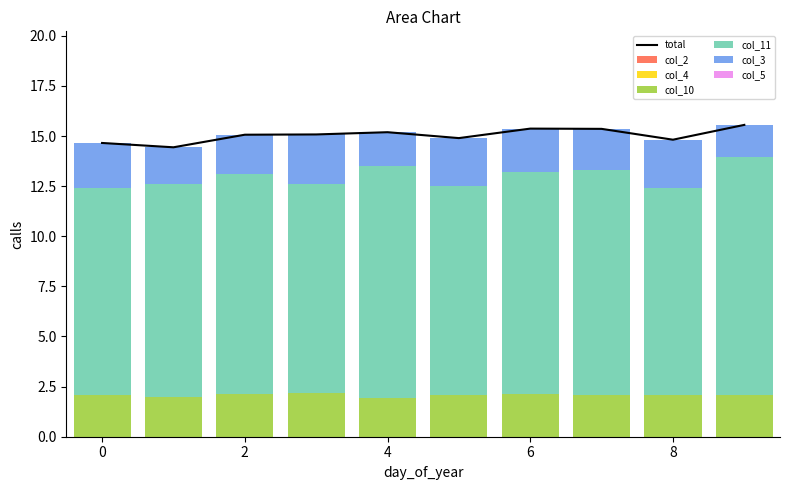

Which series has the widest spread of values?

col_11